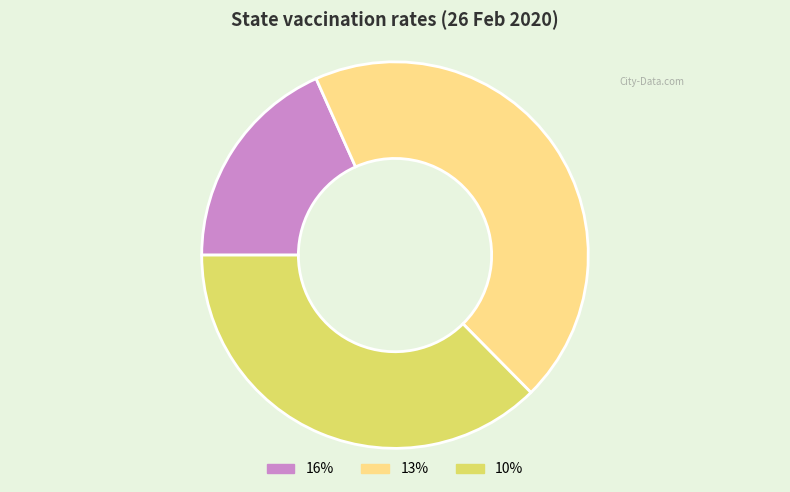

Count the number of slices in the pie.

3